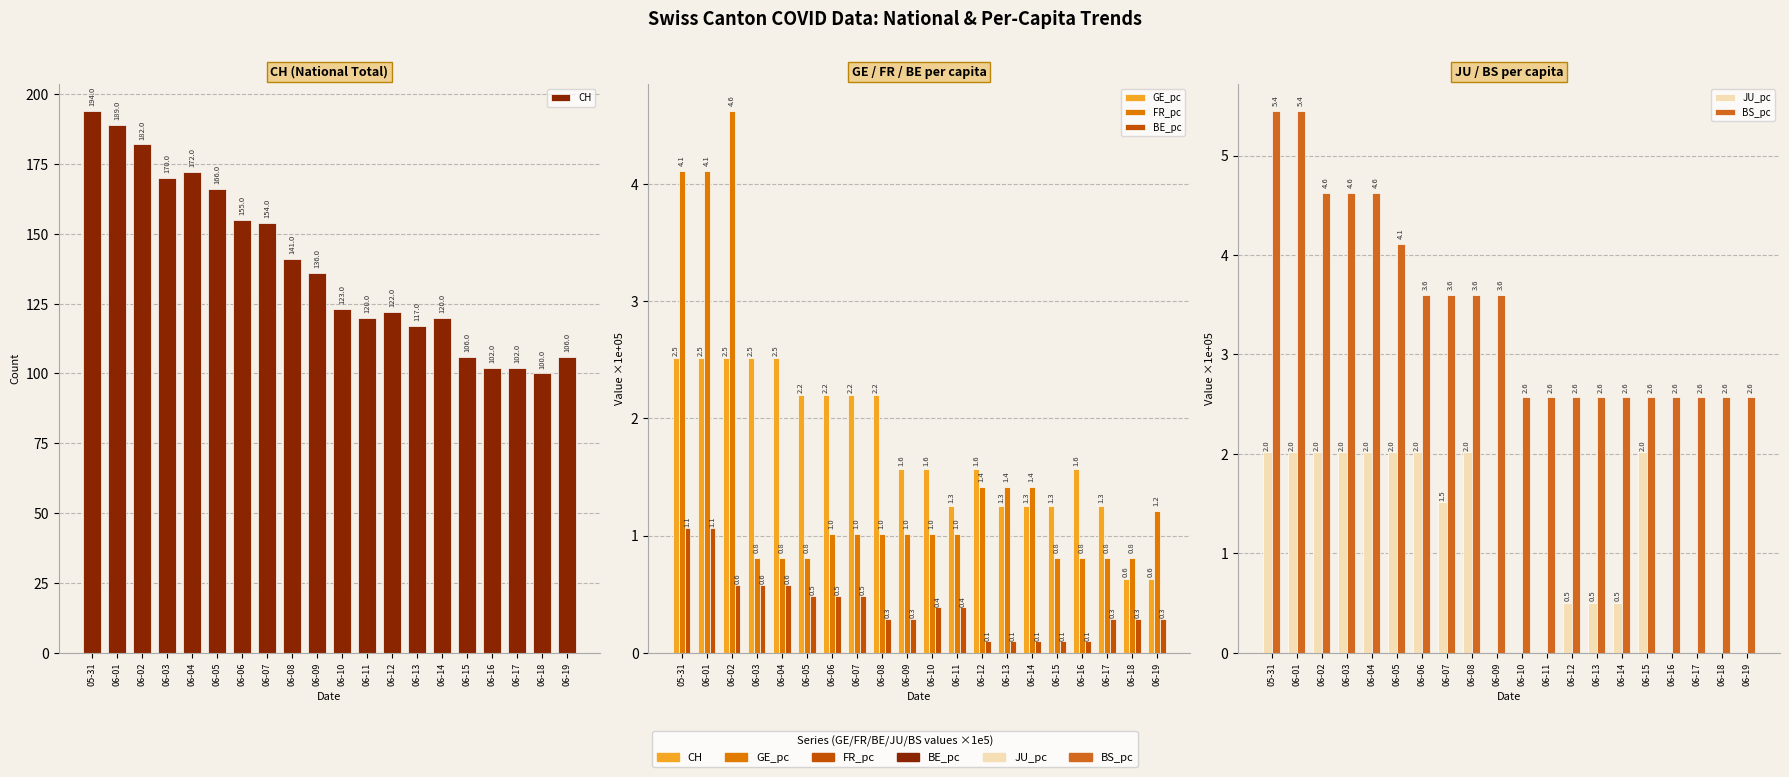

At which label is GE_pc closest to 1?

06-11